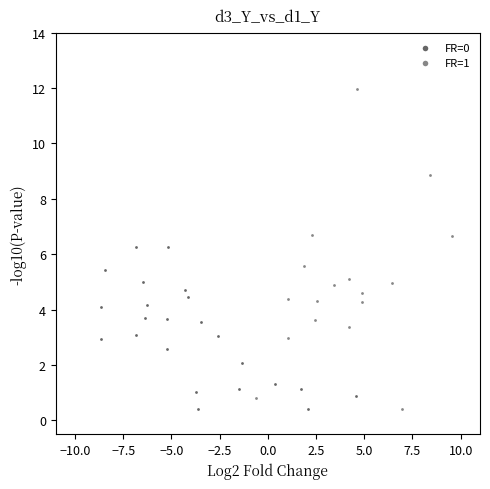

Which series reaches the maximum Y coordinate?

FR=1